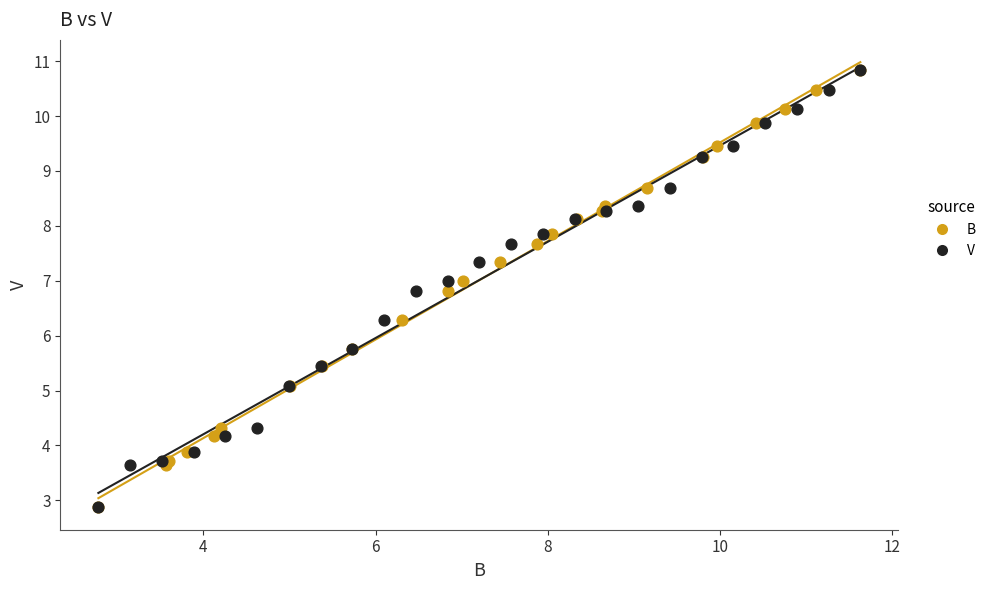

What are all the series names shown in the legend?

B, V